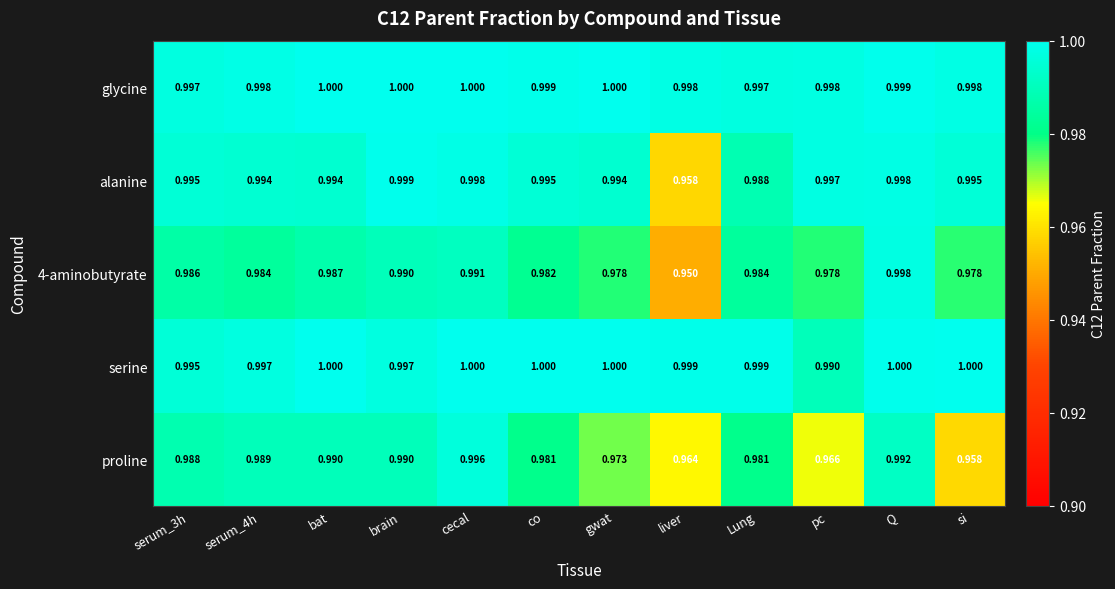

Where is 4-aminobutyrate nearest to the value 0?

liver